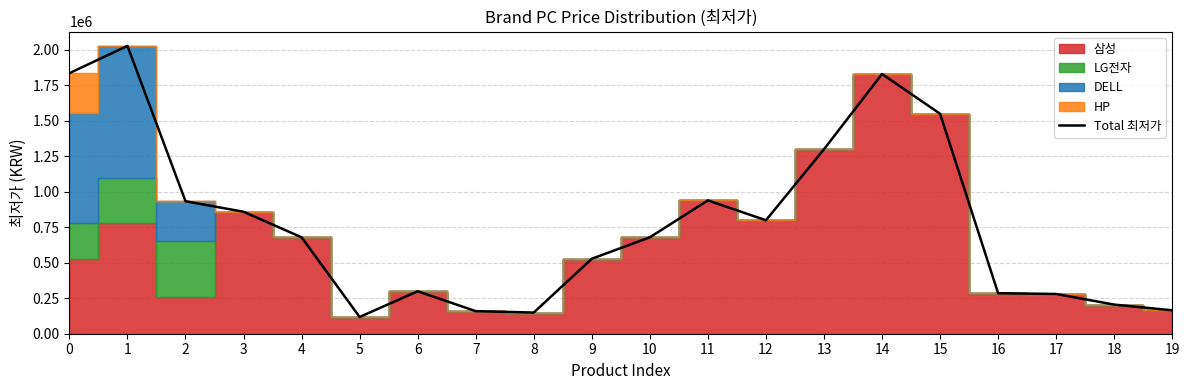

Read the value at 17, to the nearest 50.

280000